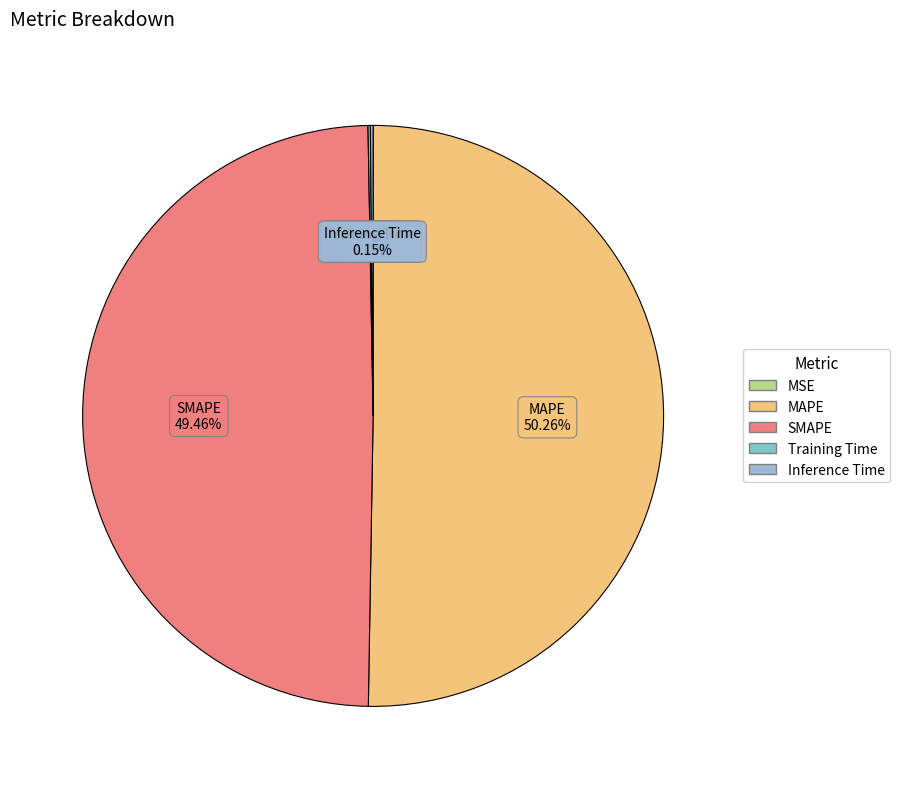

What is the largest slice in the pie chart?

MAPE